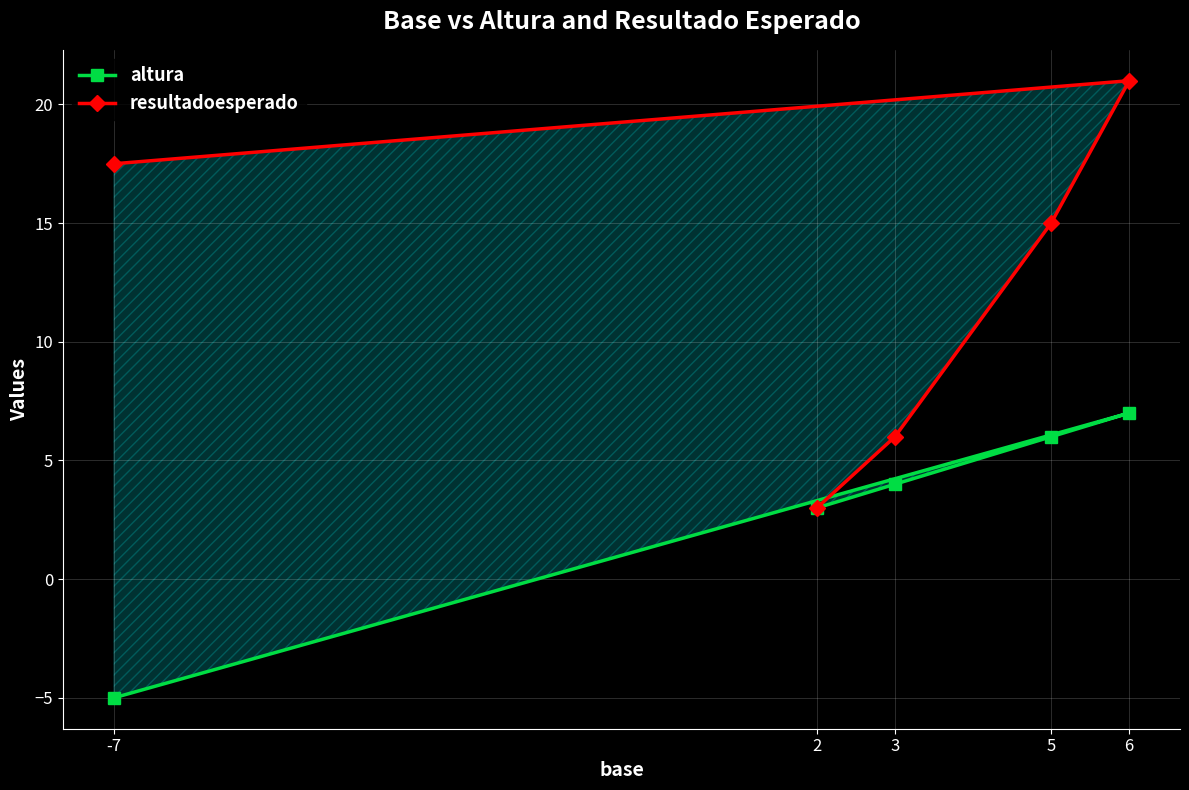

How many lines are shown in the chart?

2